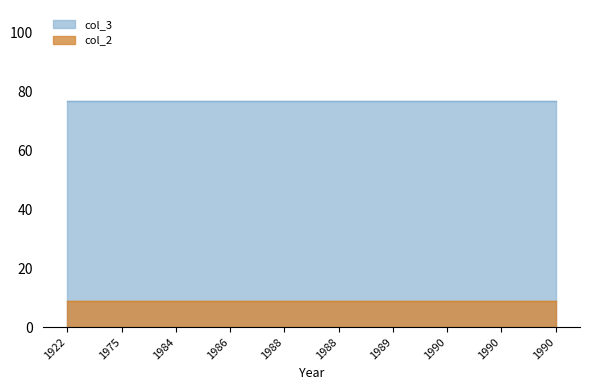

True or false: col_2 has a value of 14 at 1984.

False